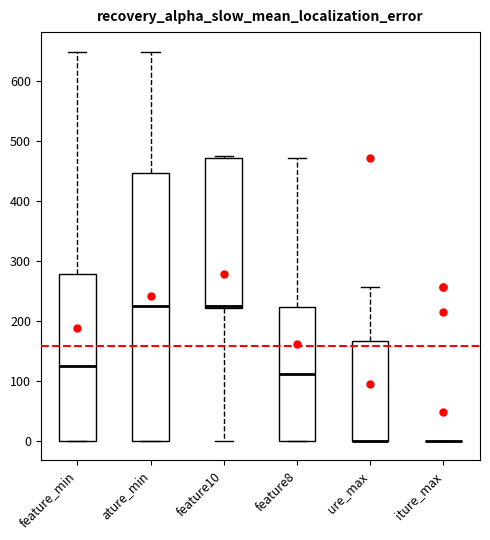

Reading left to right, transcribe this box plot: for each box, give where its median line is, the range the box spans, and where its two whiskers end, as read against the y-axis. The values are not printed on the chart, so give them approximately, as read against the axis.

feature_min: median 120, box 0 to 280, whiskers 0 to 650
ature_min: median 230, box 0 to 450, whiskers 0 to 650
feature10: median 230, box 220 to 470, whiskers 0 to 480
feature8: median 110, box 0 to 220, whiskers 0 to 470
ure_max: median 0 (drawn on the box's lower edge), box 0 to 170, whiskers 0 to 260
iture_max: box collapsed to a line at 0, whiskers 0 to 0